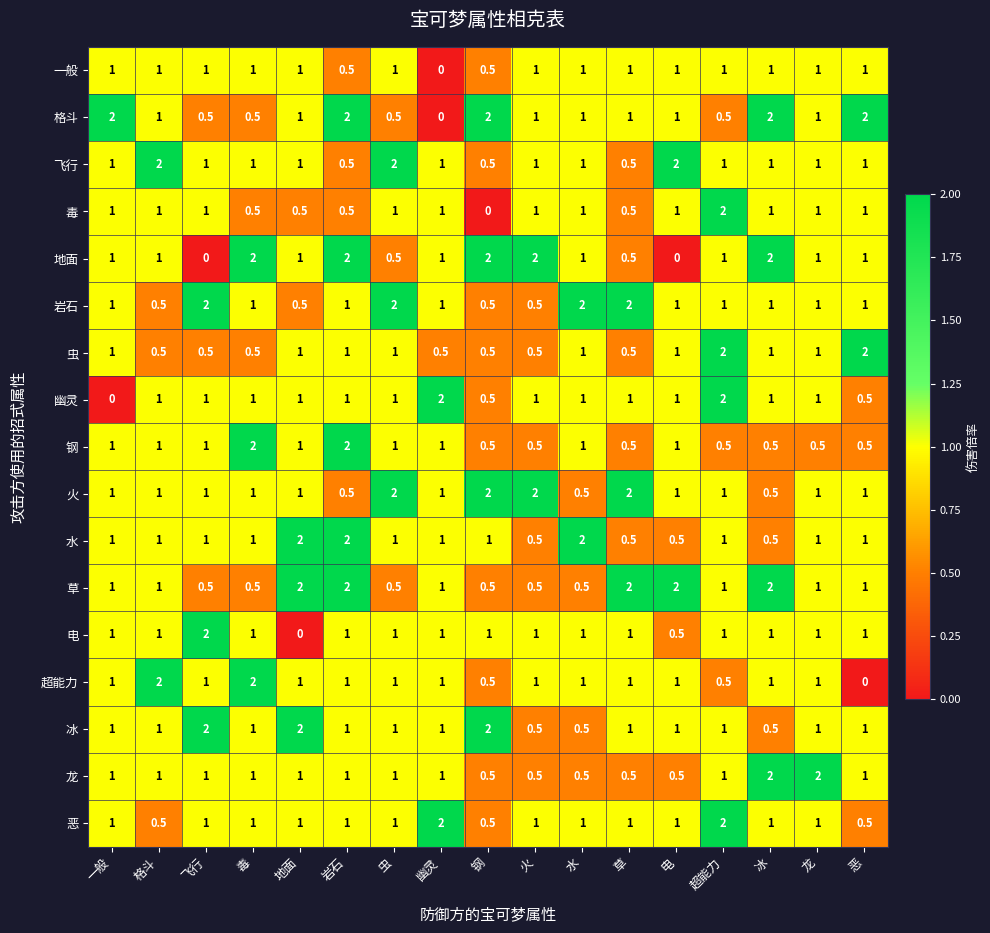

What is the sum of all 电 values?

16.5